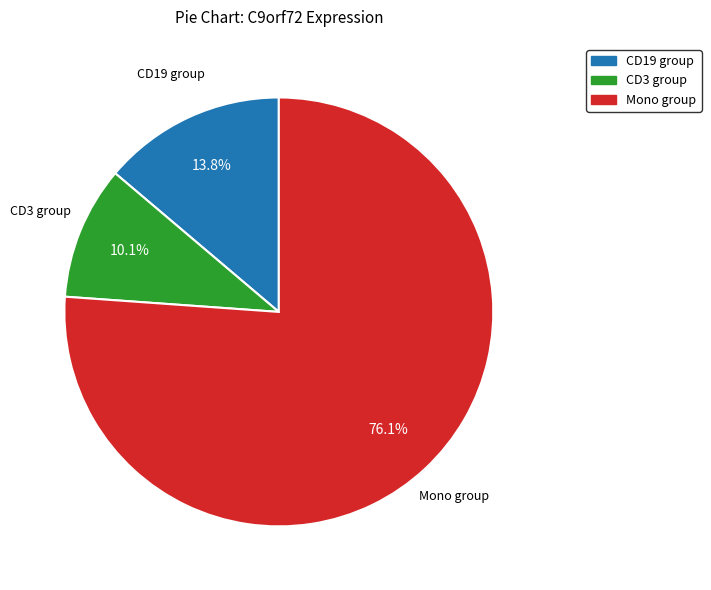

How many slices are in this pie chart?

3